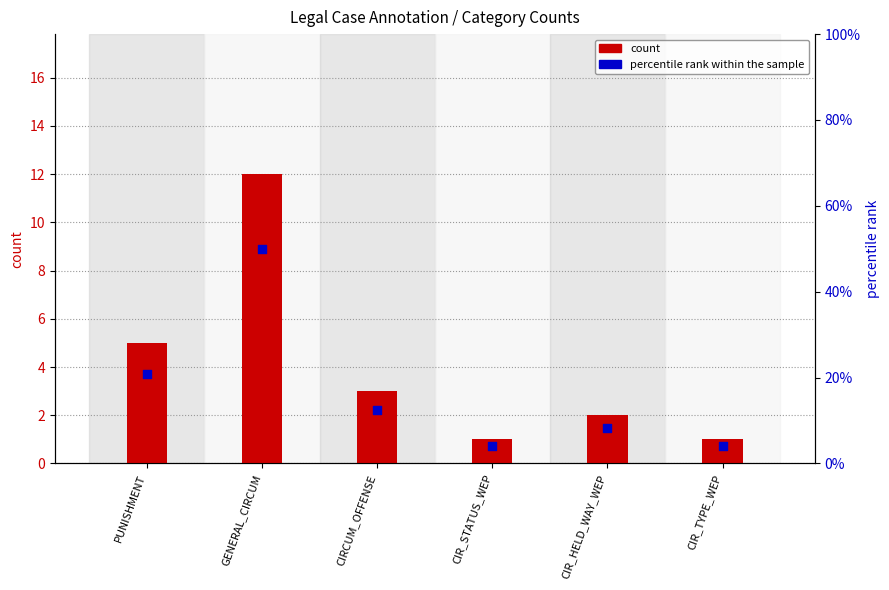

What are all the series names shown in the legend?

count, percentile rank within the sample